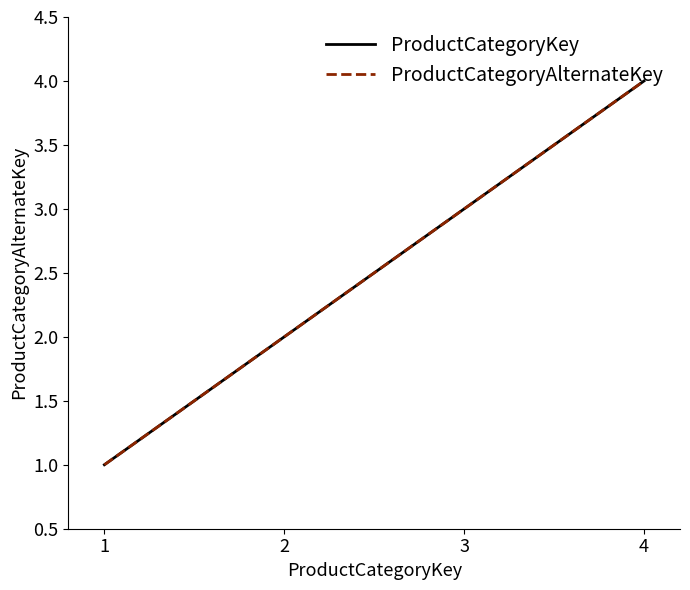

Does the chart display data point markers on the line(s)?

No